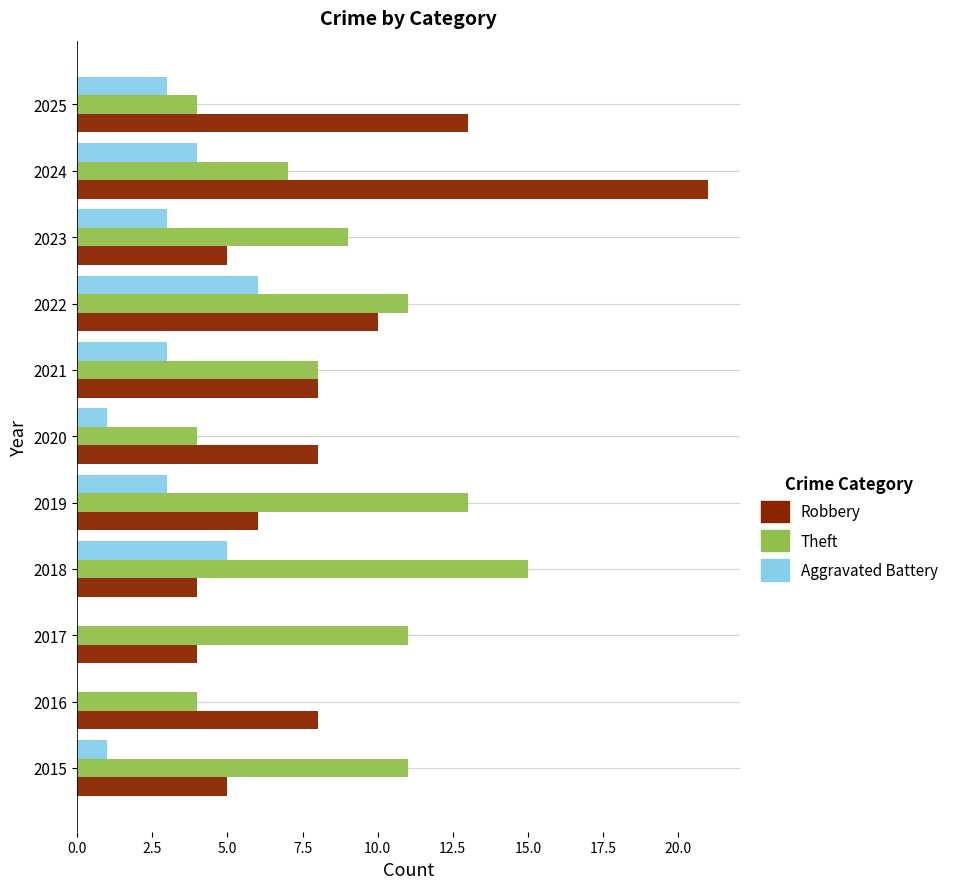

At which label is Robbery closest to 12?

2025